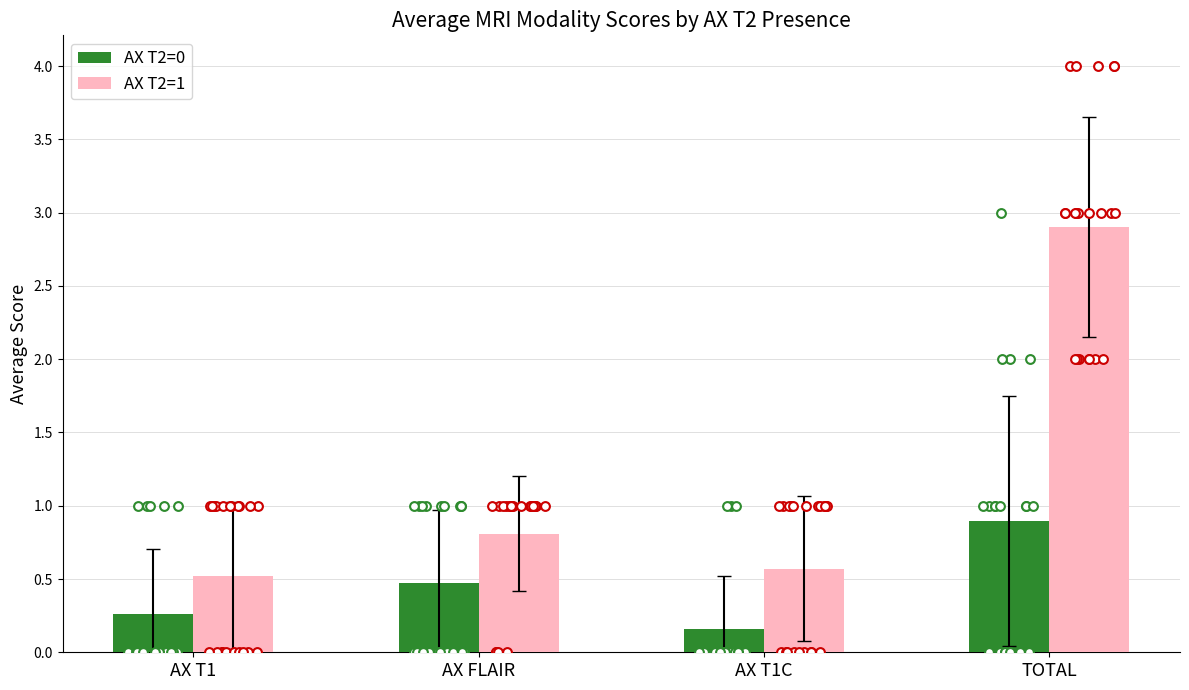

What is the total value across all series at AX T1?

0.8